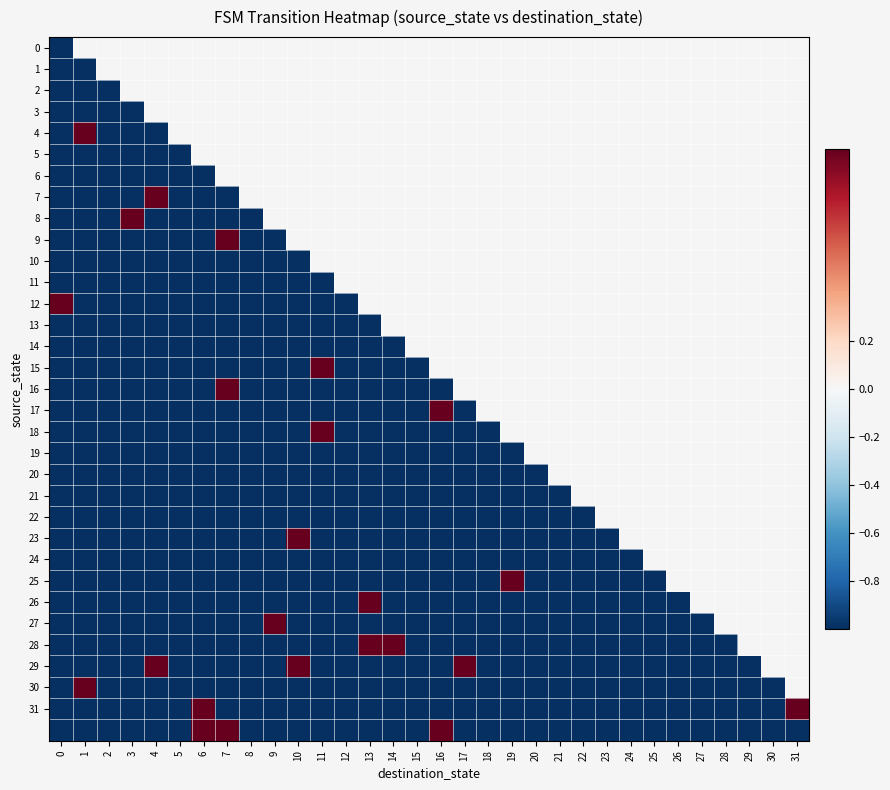

Which category has the highest value in the 15 series?

11